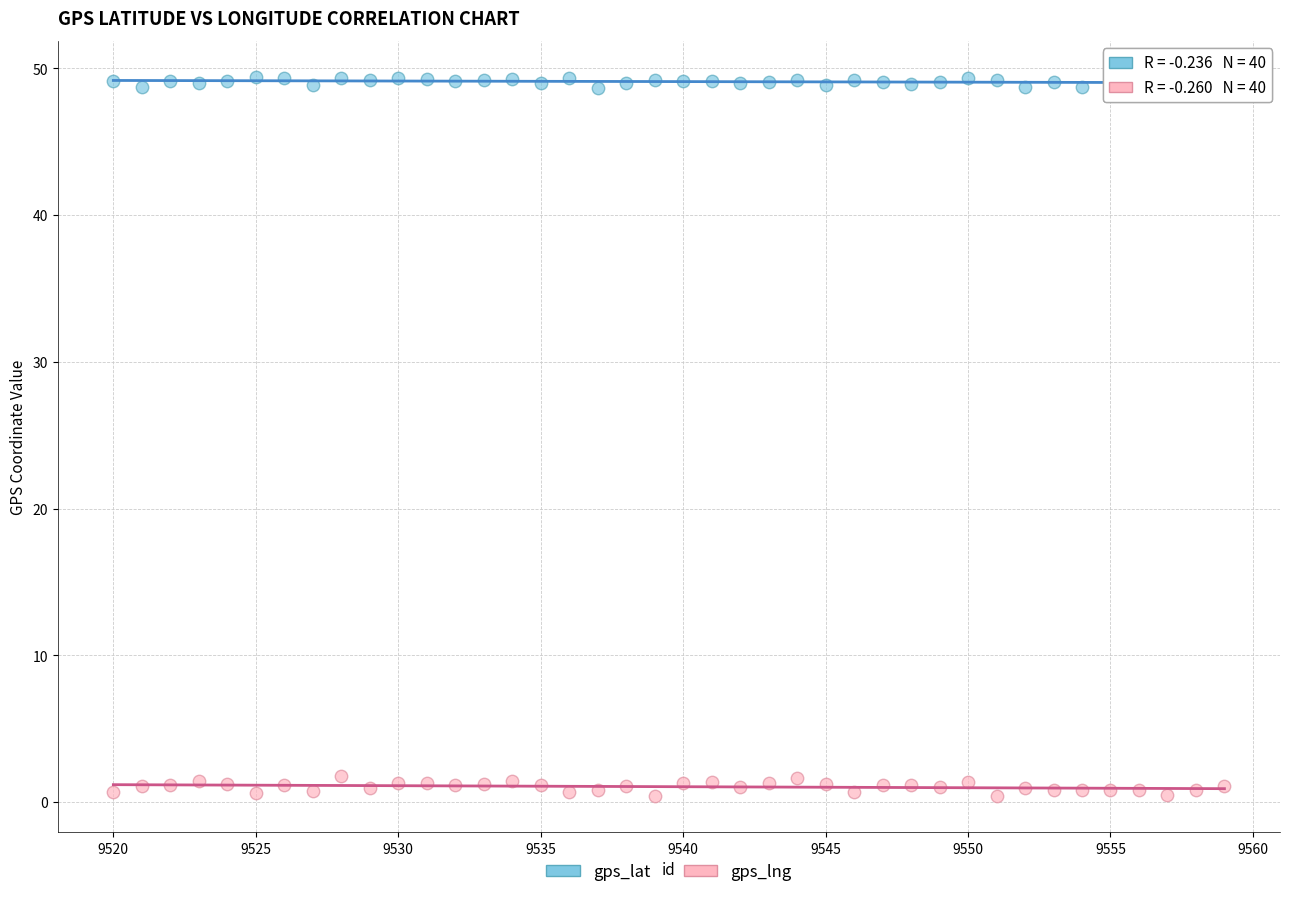

Across all data points, what is the range of X values (max minus min)?

39.0